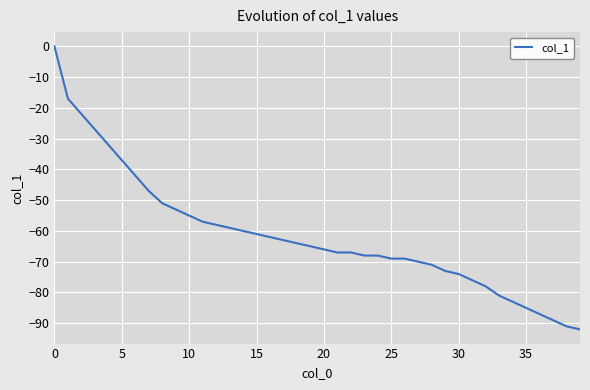

Reading left to right, what are all the values shown in this chart?

0	-17	-22	-27	-32	-37	-42	-47	-51	-53	-55	-57	-58	-59	-60	-61	-62	-63	-64	-65	-66	-67	-67	-68	-68	-69	-69	-70	-71	-73	-74	-76	-78	-81	-83	-85	-87	-89	-91	-92